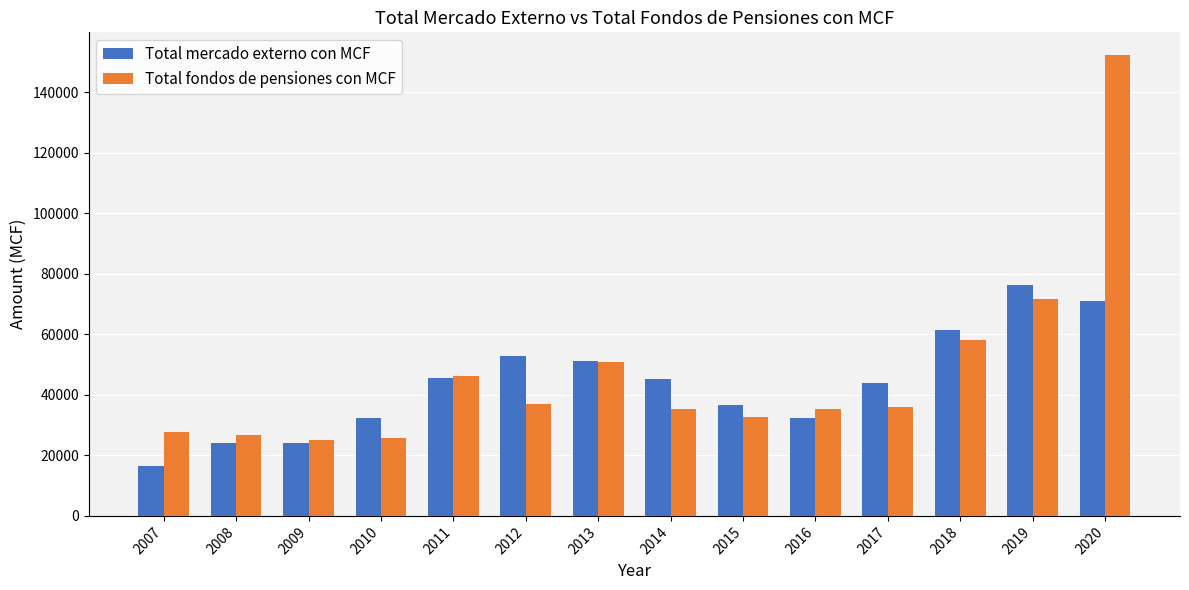

Between 2008 and 2016, which series saw the biggest shift?

Total fondos de pensiones con MCF